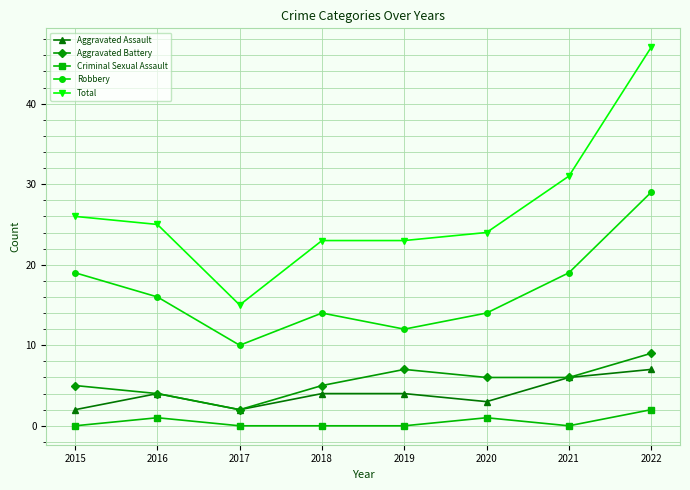

Where does the Total series first go above 25?

2015